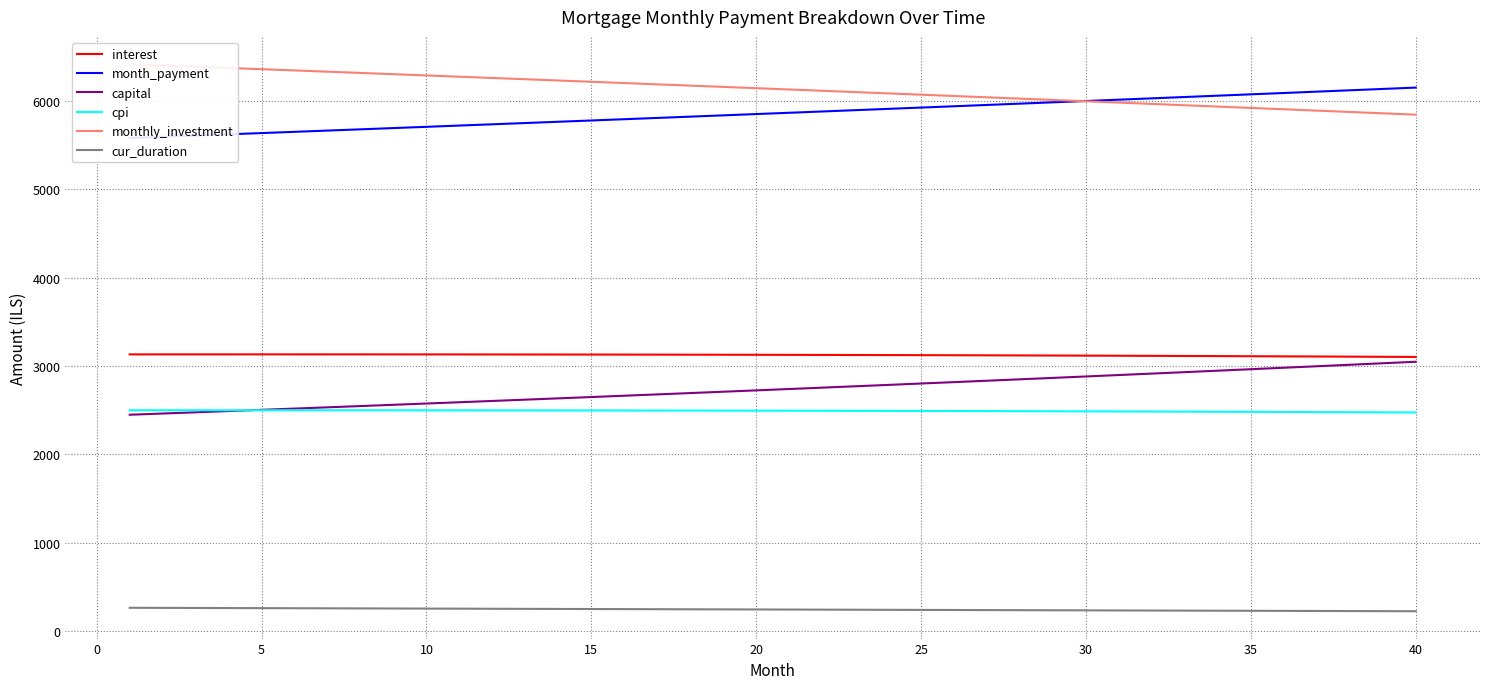

Which series has the widest spread of values?

capital